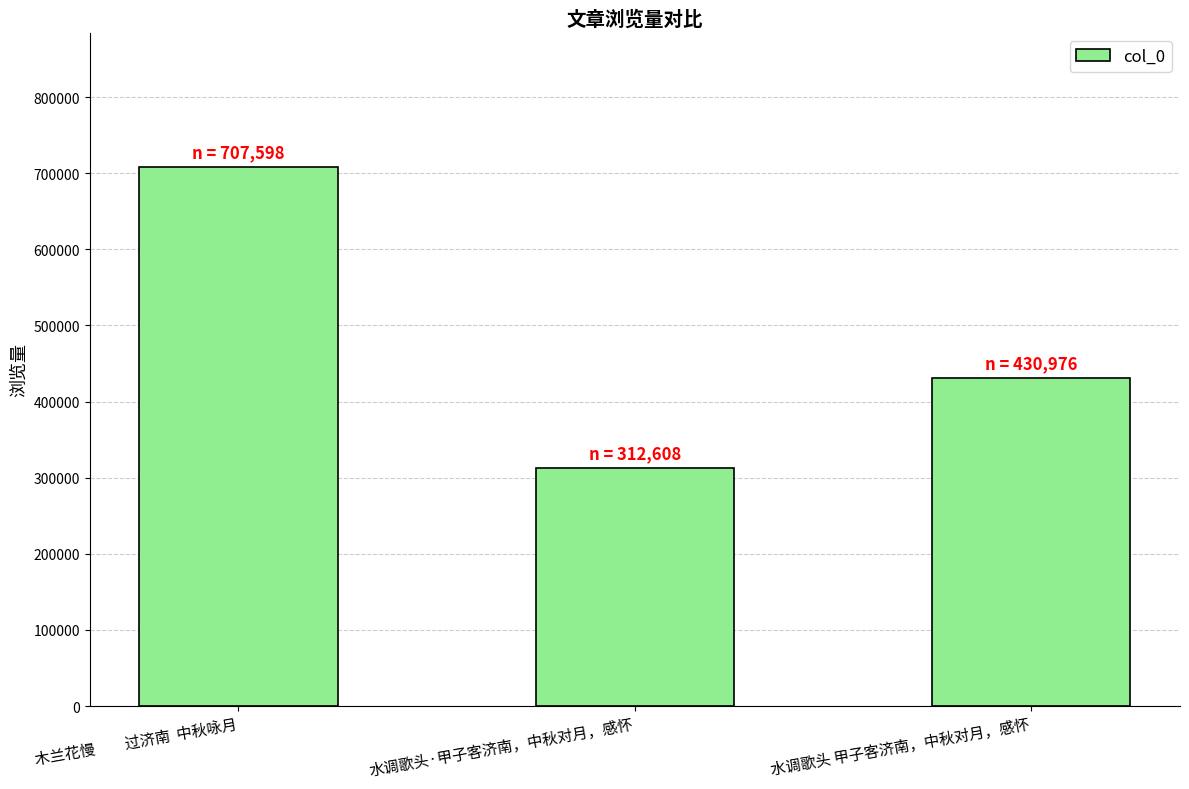

Is it true that the value at 水调歌头 甲子客济南，中秋对月，感怀 is 430976?

True